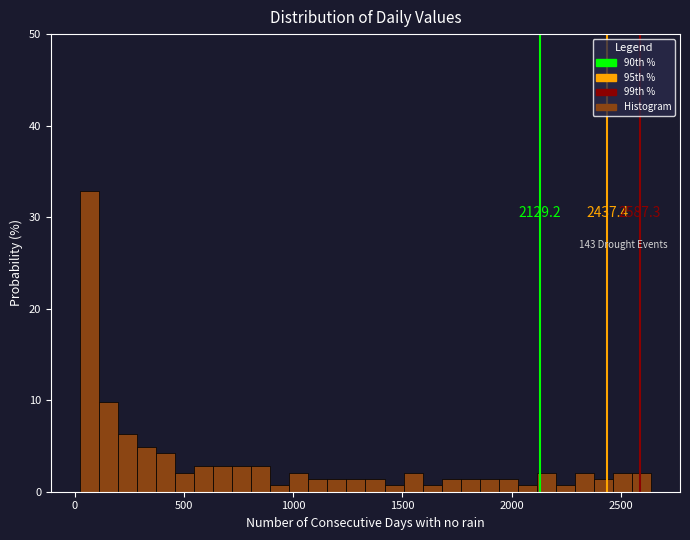

Read against the x-axis, roughly where is the centre of the tallest bar?

50